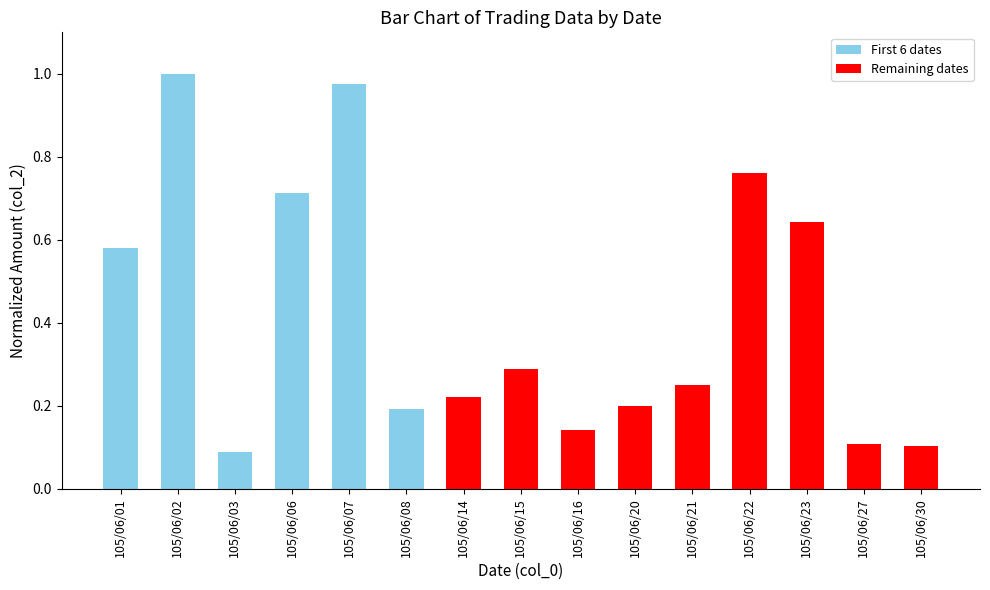

What is the difference between the values at 105/06/15 and 105/06/06?

0.4